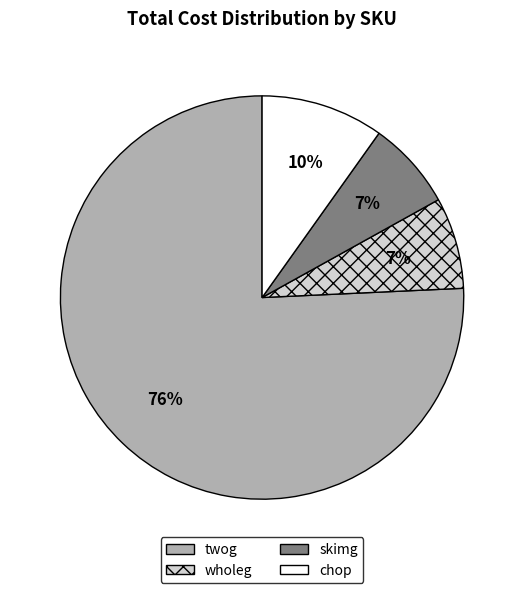

Which category accounts for the majority?

twog